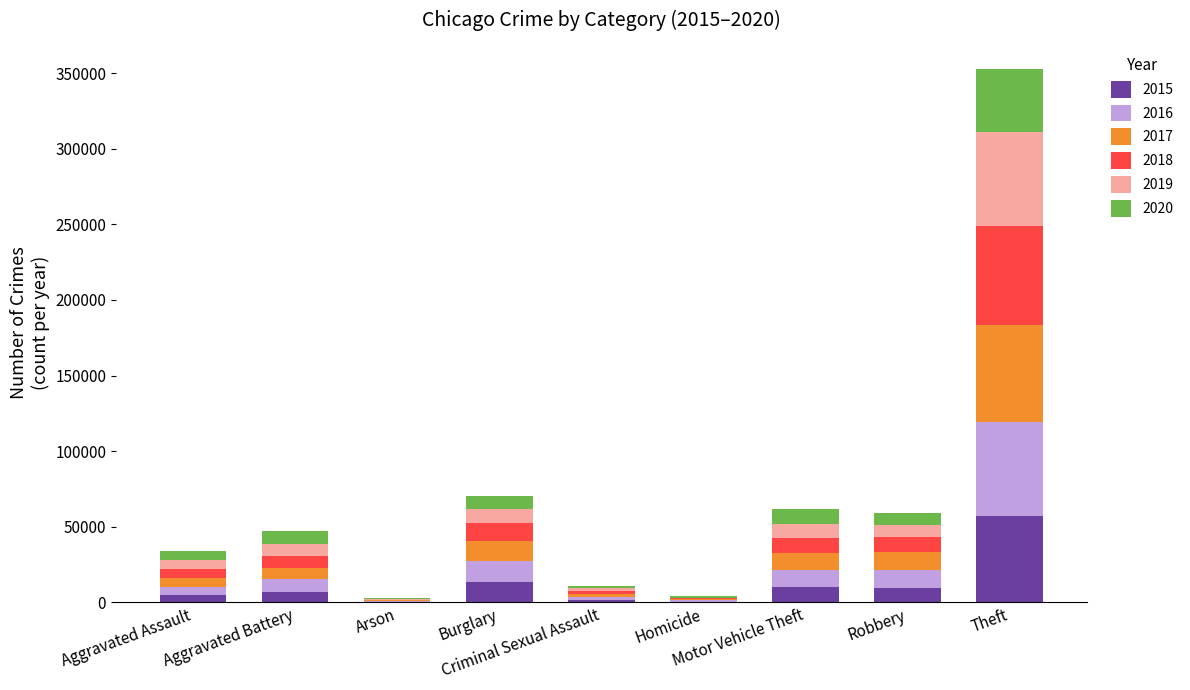

What are all the series names shown in the legend?

2015, 2016, 2017, 2018, 2019, 2020